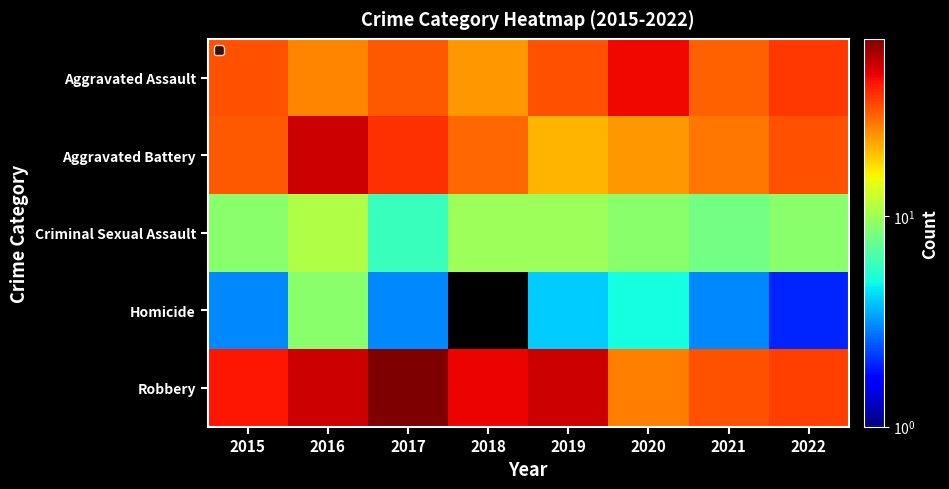

Reading left to right, list all the values displayed in this chart.

Aggravated Assault: 2015=33	2016=26	2017=32	2018=24	2019=33	2020=46	2021=31	2022=37
Aggravated Battery: 2015=32	2016=52	2017=38	2018=30	2019=21	2020=24	2021=28	2022=33
Criminal Sexual Assault: 2015=9	2016=11	2017=6	2018=10	2019=10	2020=9	2021=8	2022=9
Homicide: 2015=3	2016=9	2017=3	2018=0	2019=4	2020=5	2021=3	2022=2
Robbery: 2015=43	2016=52	2017=70	2018=47	2019=52	2020=27	2021=33	2022=36